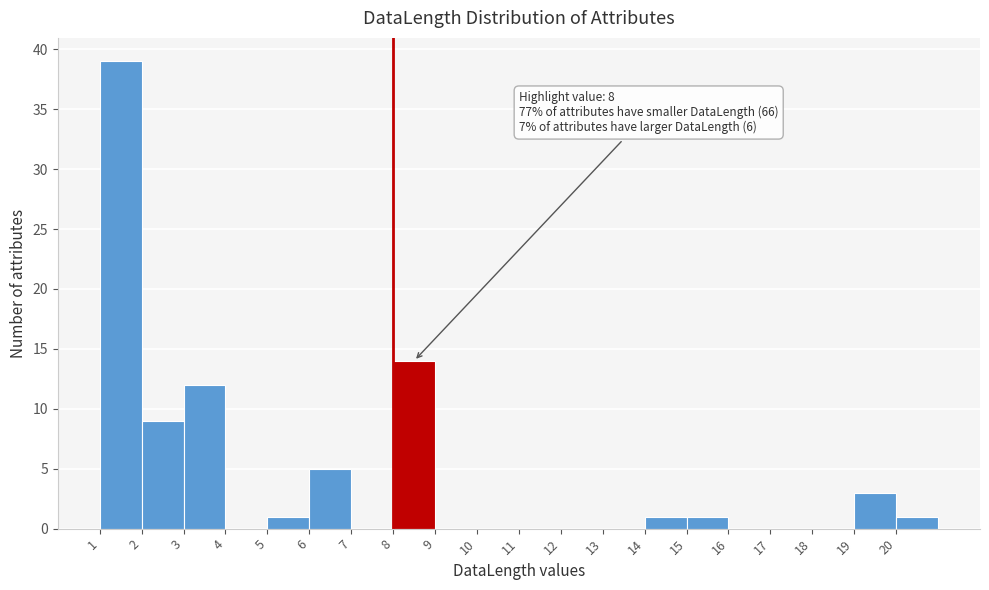

Over which range of the x-axis is the bar tallest?

1 to 2